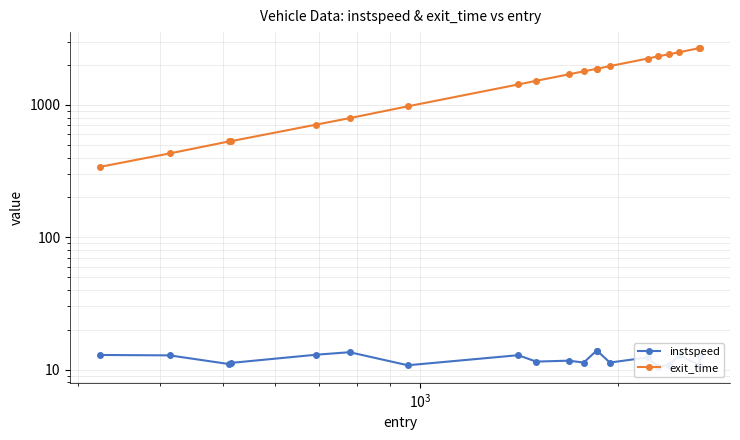

True or false: exit_time and instspeed intersect in this chart.

False